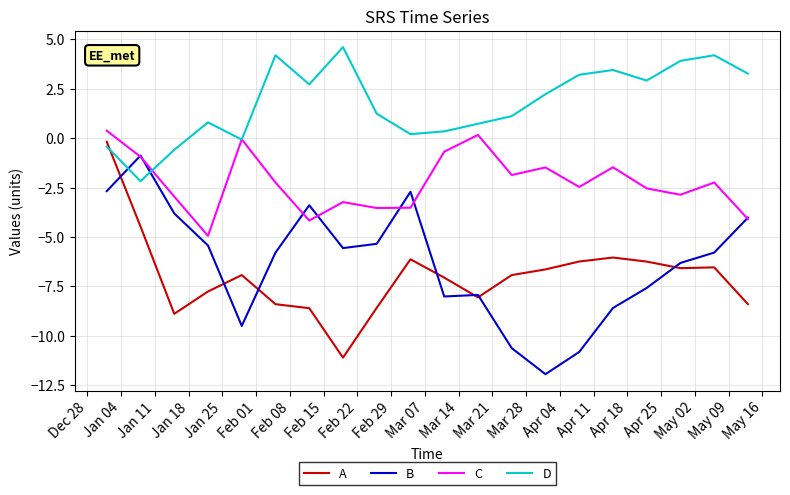

How many values in the C series are below -2?

12